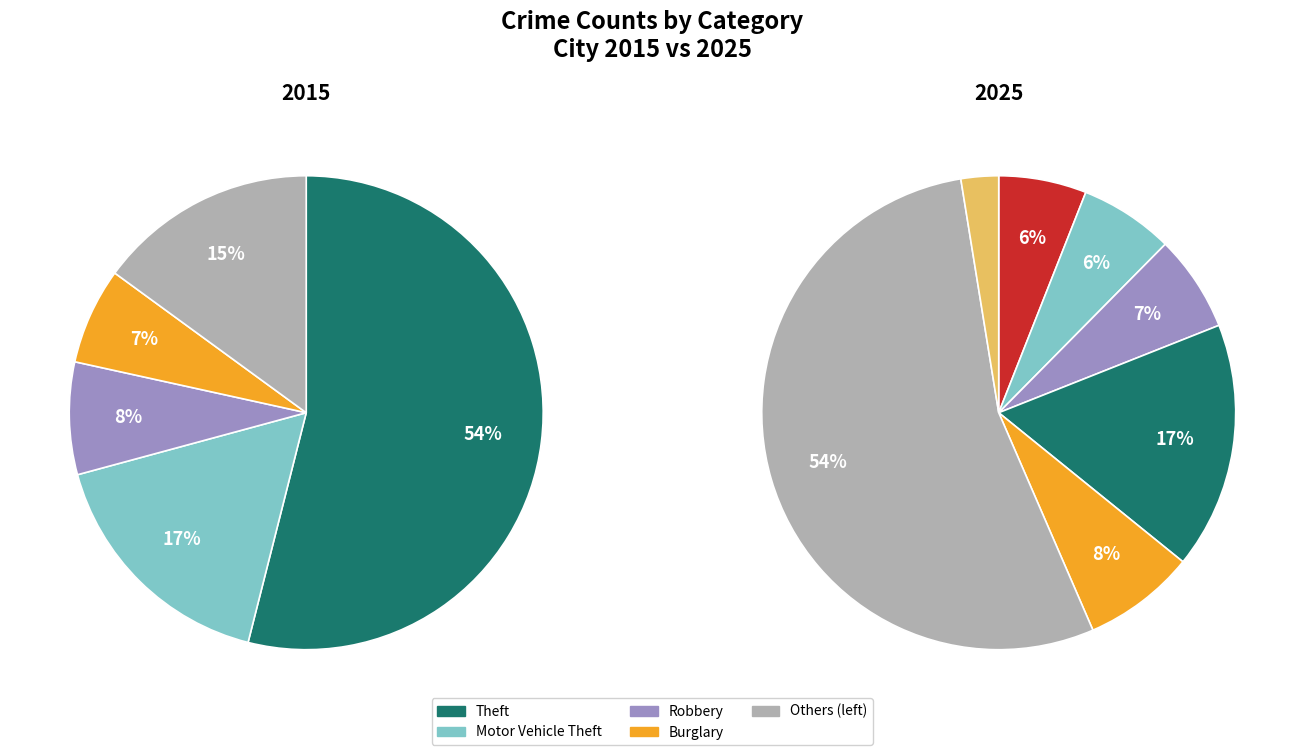

To the nearest percent, what percentage of the pie is Aggravated Assault?

6%